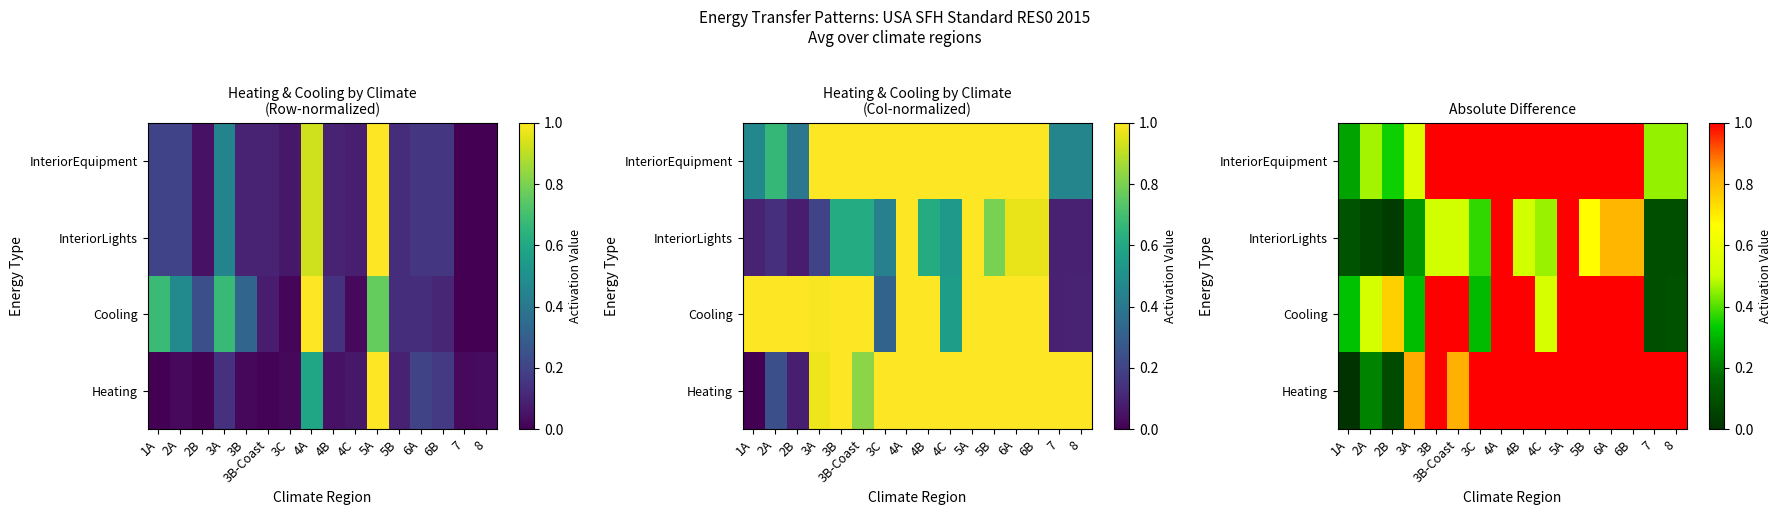

How many data points does each series have?

16